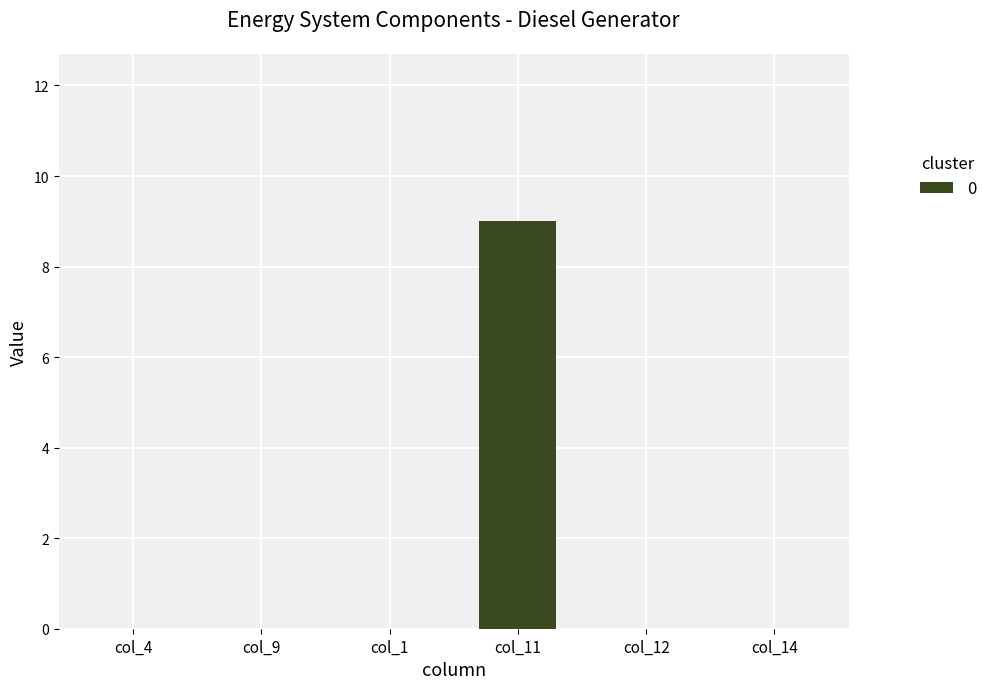

How many series are shown in this chart?

1